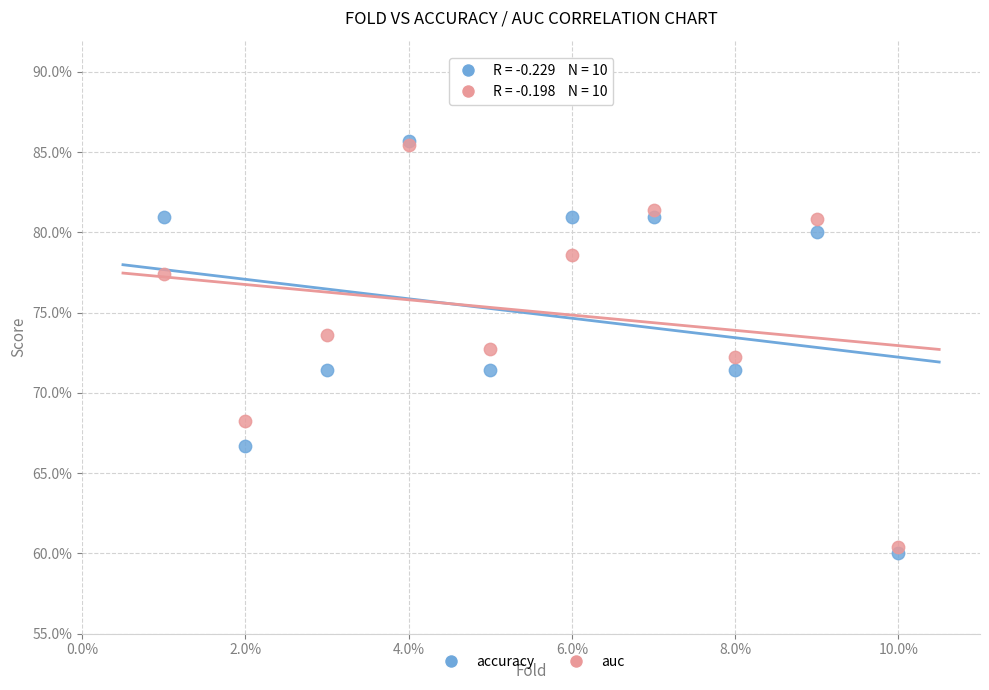

What are all the series names shown in the legend?

accuracy, auc